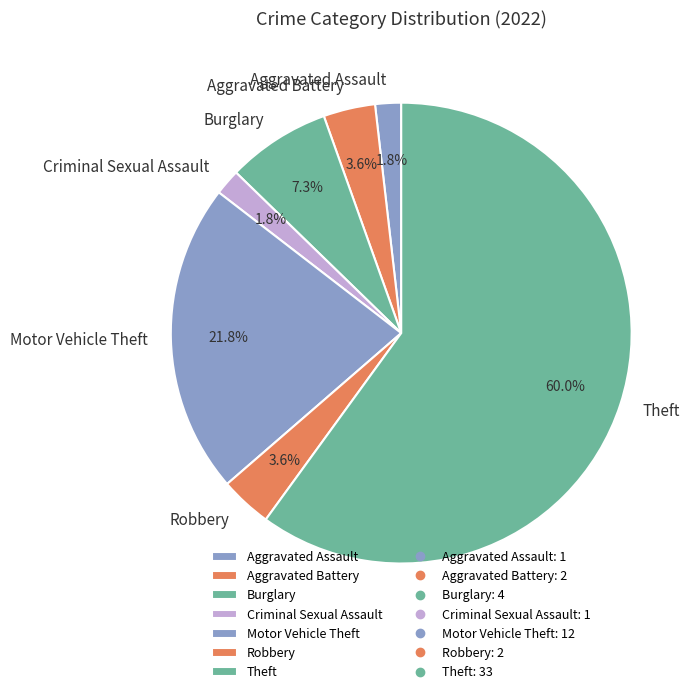

What is the largest slice in the pie chart?

Theft